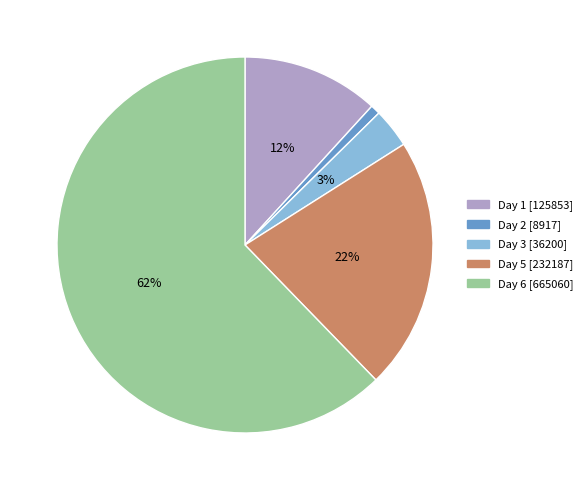

How many segments does this pie chart have?

5